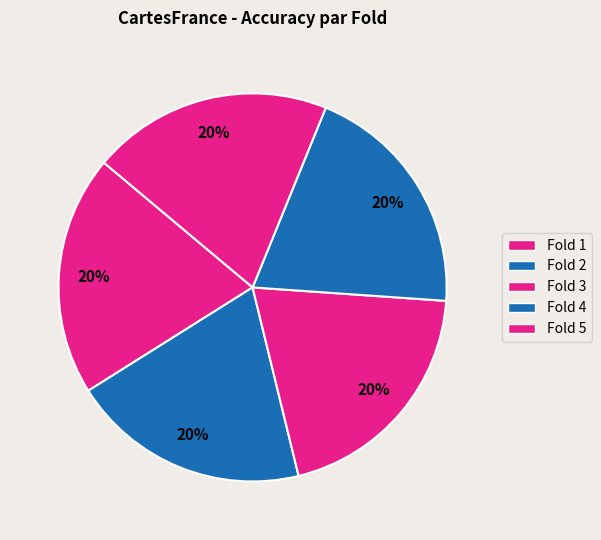

How many slices are in this pie chart?

5